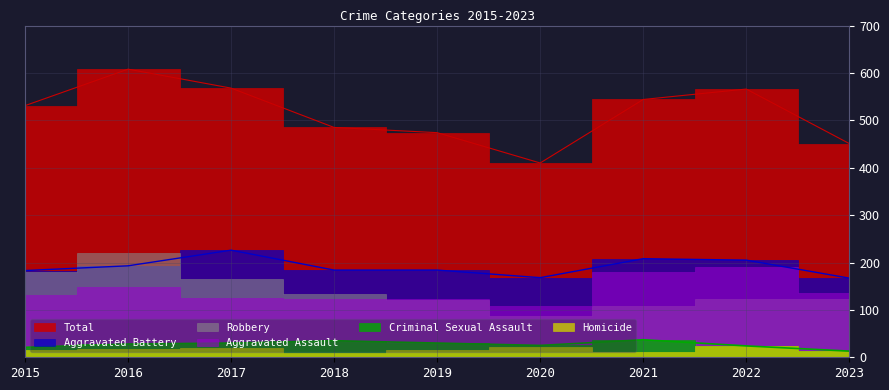

Rank the categories by Criminal Sexual Assault value from lowest to highest.

2023, 2015, 2022, 2020, 2016, 2017, 2019, 2018, 2021